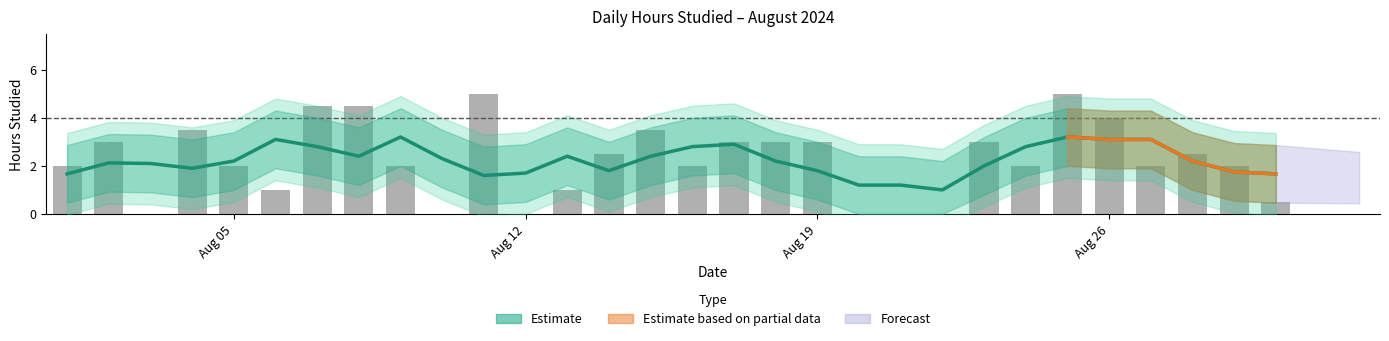

What is the sum of the values at 2024-08-06 and 2024-08-10?

1.0